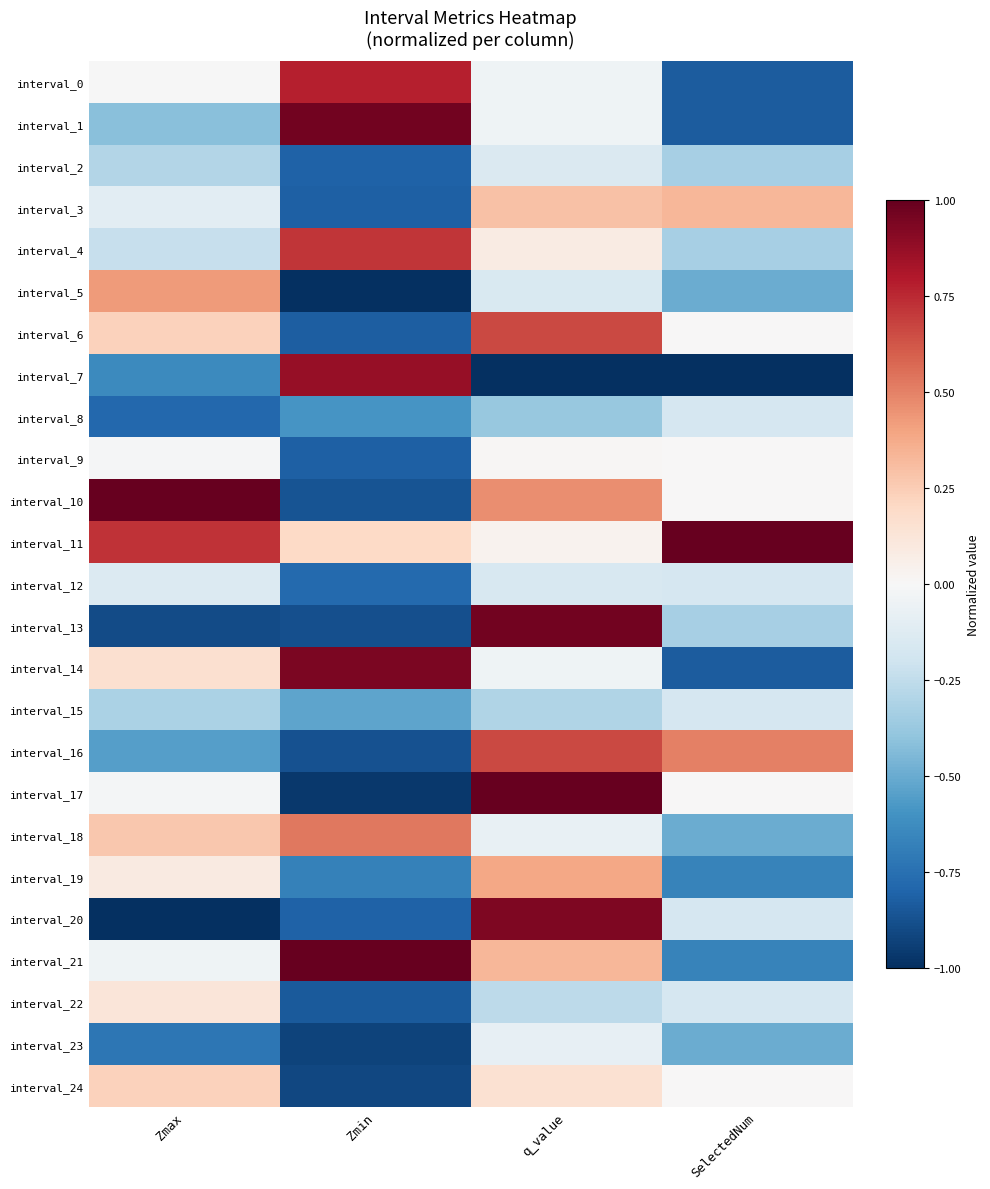

Reading left to right, extract all data points from this chart.

interval_0: Zmax=-0.0	Zmin=0.8	q_value=-0.0	SelectedNum=-0.8
interval_1: Zmax=-0.4	Zmin=1.0	q_value=-0.0	SelectedNum=-0.8
interval_2: Zmax=-0.3	Zmin=-0.8	q_value=-0.1	SelectedNum=-0.3
interval_3: Zmax=-0.1	Zmin=-0.8	q_value=0.3	SelectedNum=0.3
interval_4: Zmax=-0.2	Zmin=0.7	q_value=0.1	SelectedNum=-0.3
interval_5: Zmax=0.4	Zmin=-1.0	q_value=-0.2	SelectedNum=-0.5
interval_6: Zmax=0.2	Zmin=-0.8	q_value=0.7	SelectedNum=0.0
interval_7: Zmax=-0.6	Zmin=0.9	q_value=-1.0	SelectedNum=-1.0
interval_8: Zmax=-0.8	Zmin=-0.6	q_value=-0.4	SelectedNum=-0.2
interval_9: Zmax=-0.0	Zmin=-0.8	q_value=0.0	SelectedNum=0.0
interval_10: Zmax=1.0	Zmin=-0.9	q_value=0.5	SelectedNum=0.0
interval_11: Zmax=0.7	Zmin=0.2	q_value=0.0	SelectedNum=1.0
interval_12: Zmax=-0.1	Zmin=-0.8	q_value=-0.2	SelectedNum=-0.2
interval_13: Zmax=-0.9	Zmin=-0.9	q_value=1.0	SelectedNum=-0.3
interval_14: Zmax=0.2	Zmin=0.9	q_value=-0.0	SelectedNum=-0.8
interval_15: Zmax=-0.3	Zmin=-0.5	q_value=-0.3	SelectedNum=-0.2
interval_16: Zmax=-0.6	Zmin=-0.9	q_value=0.7	SelectedNum=0.5
interval_17: Zmax=-0.0	Zmin=-1.0	q_value=1.0	SelectedNum=0.0
interval_18: Zmax=0.3	Zmin=0.5	q_value=-0.1	SelectedNum=-0.5
interval_19: Zmax=0.1	Zmin=-0.7	q_value=0.4	SelectedNum=-0.7
interval_20: Zmax=-1.0	Zmin=-0.8	q_value=0.9	SelectedNum=-0.2
interval_21: Zmax=-0.0	Zmin=1.0	q_value=0.3	SelectedNum=-0.7
interval_22: Zmax=0.1	Zmin=-0.8	q_value=-0.3	SelectedNum=-0.2
interval_23: Zmax=-0.7	Zmin=-0.9	q_value=-0.1	SelectedNum=-0.5
interval_24: Zmax=0.2	Zmin=-0.9	q_value=0.2	SelectedNum=0.0